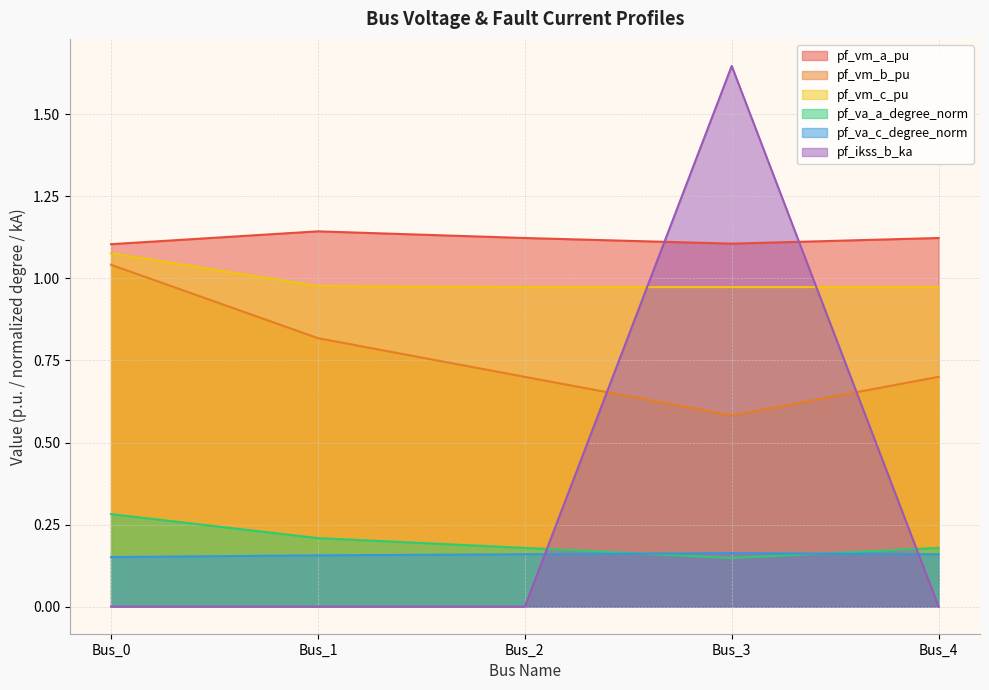

At how many categories does at least one series exceed 0?

5